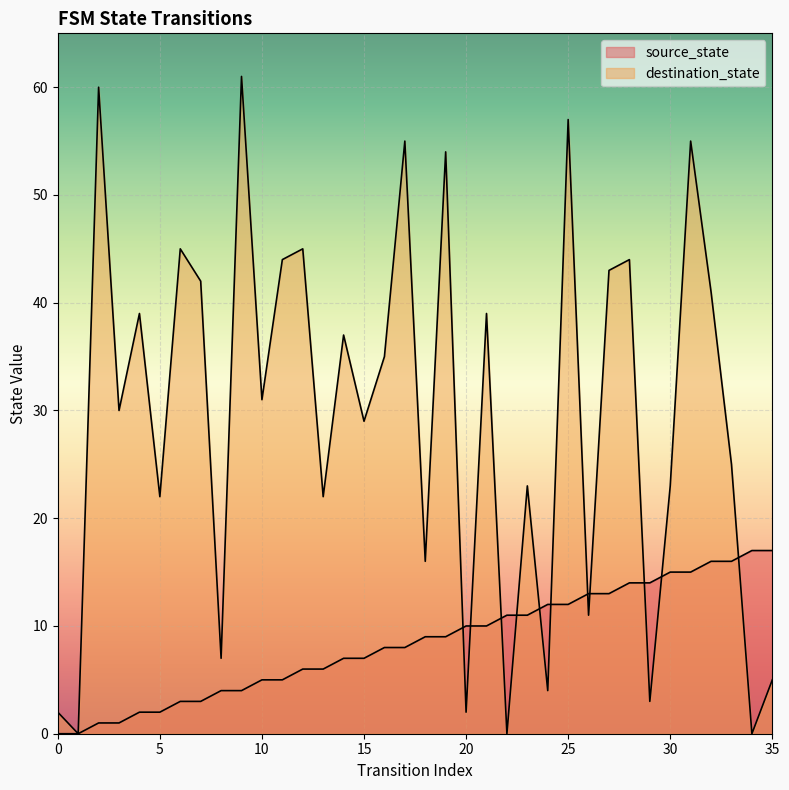

Reading right to left, transcribe all the data shown in this chart.

source_state: 35=17	34=17	33=16	32=16	31=15	30=15	29=14	28=14	27=13	26=13	25=12	24=12	23=11	22=11	21=10	20=10	19=9	18=9	17=8	16=8	15=7	14=7	13=6	12=6	11=5	10=5	9=4	8=4	7=3	6=3	5=2	4=2	3=1	2=1	1=0	0=0
destination_state: 35=5	34=0	33=25	32=41	31=55	30=23	29=3	28=44	27=43	26=11	25=57	24=4	23=23	22=0	21=39	20=2	19=54	18=16	17=55	16=35	15=29	14=37	13=22	12=45	11=44	10=31	9=61	8=7	7=42	6=45	5=22	4=39	3=30	2=60	1=0	0=2